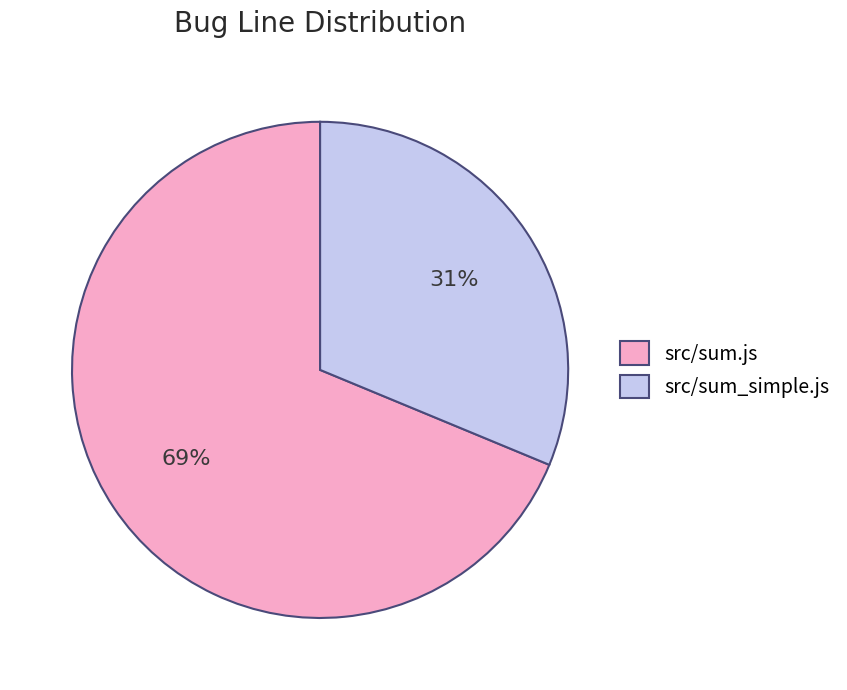

Do src/sum.js and src/sum_simple.js together represent more than half of the pie?

Yes